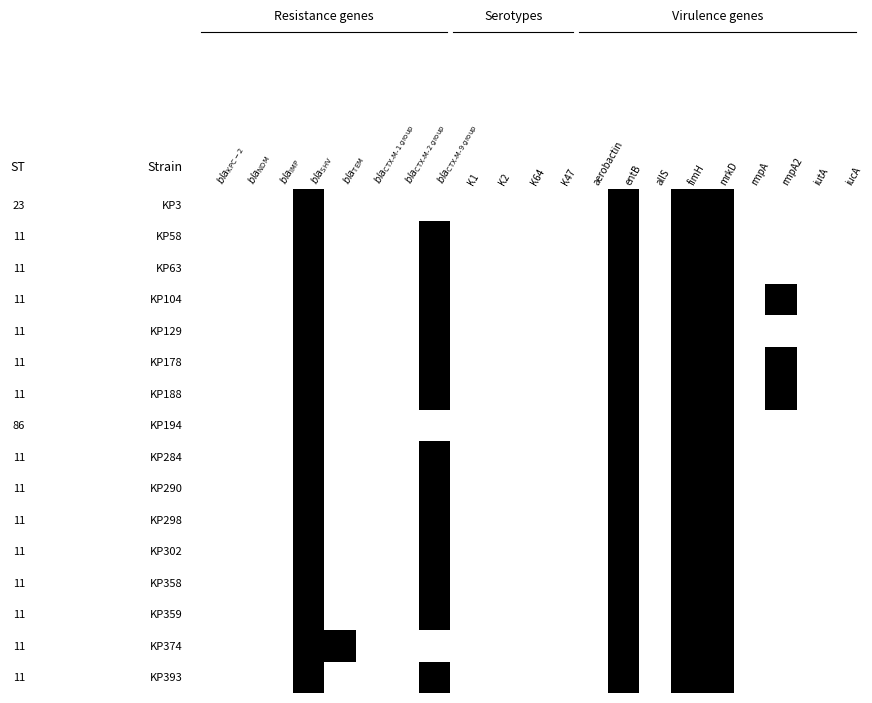

Which series has the widest spread of values?

bla_TEM